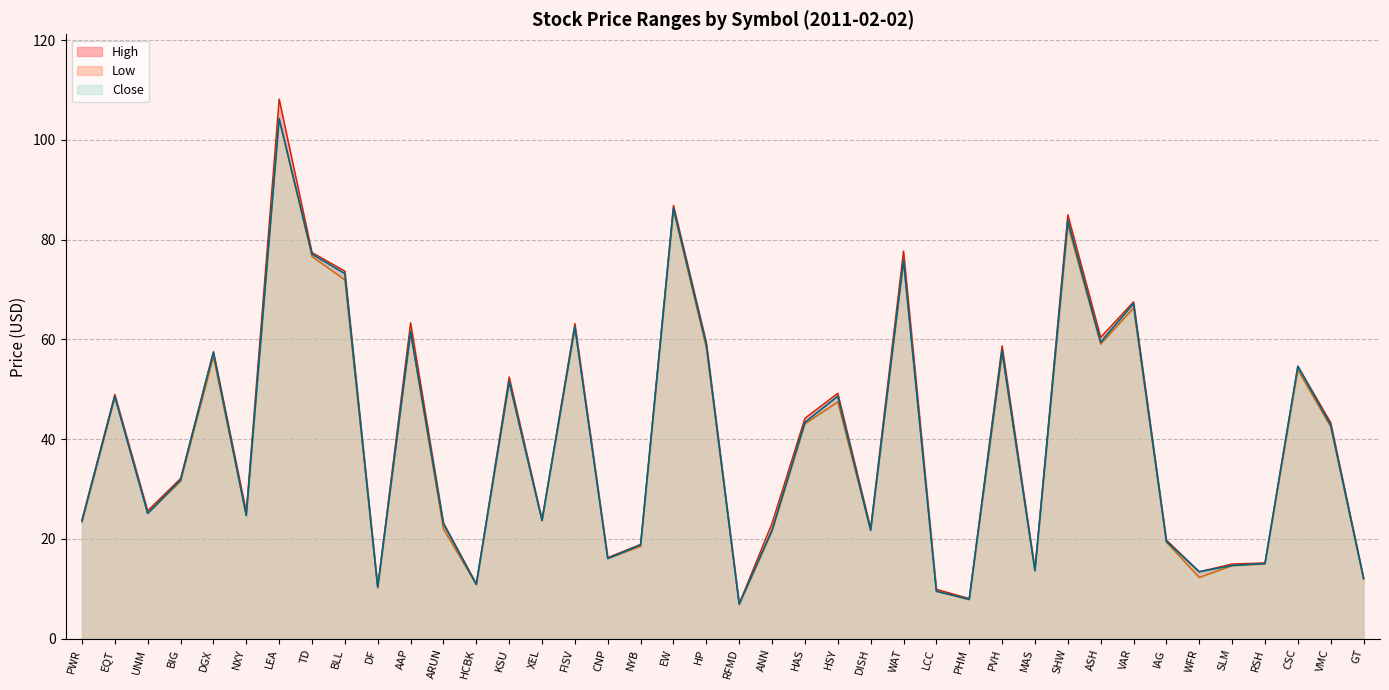

True or false: High and Close cross at least once.

False